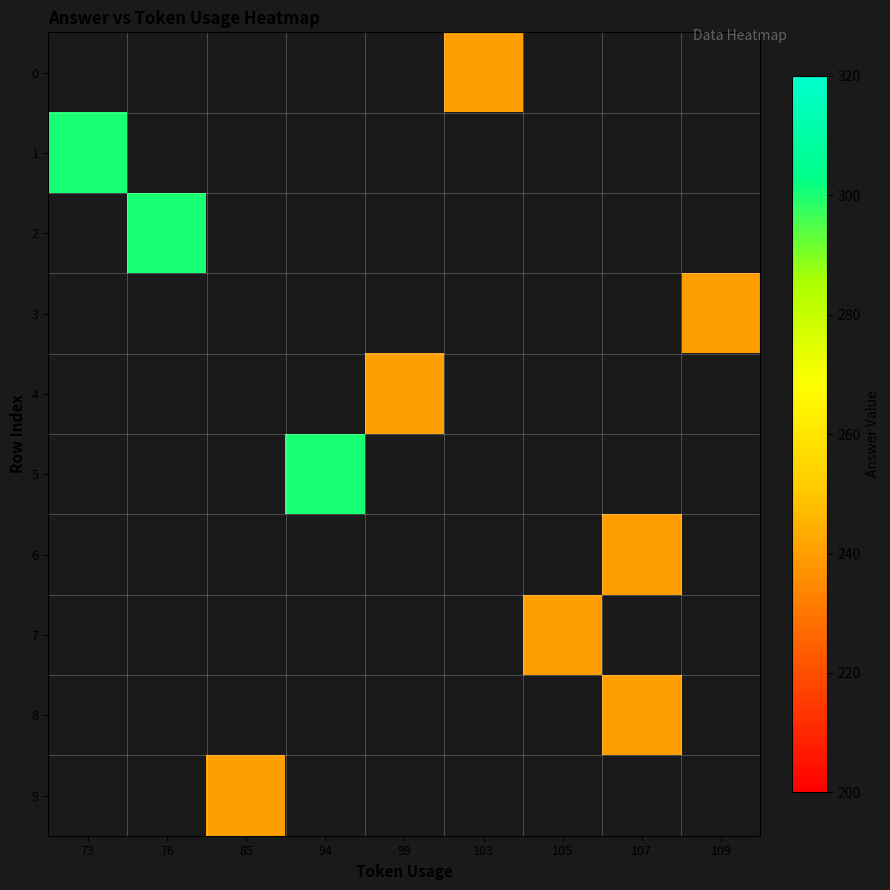

How many categories are shown in the chart?

9